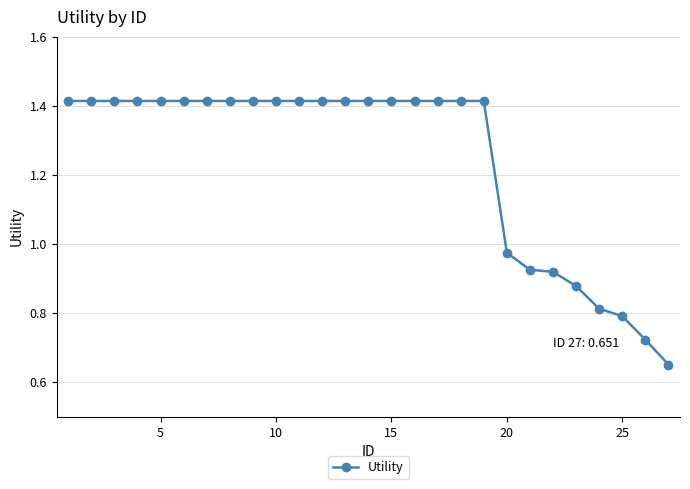

What is the average value?

1.2